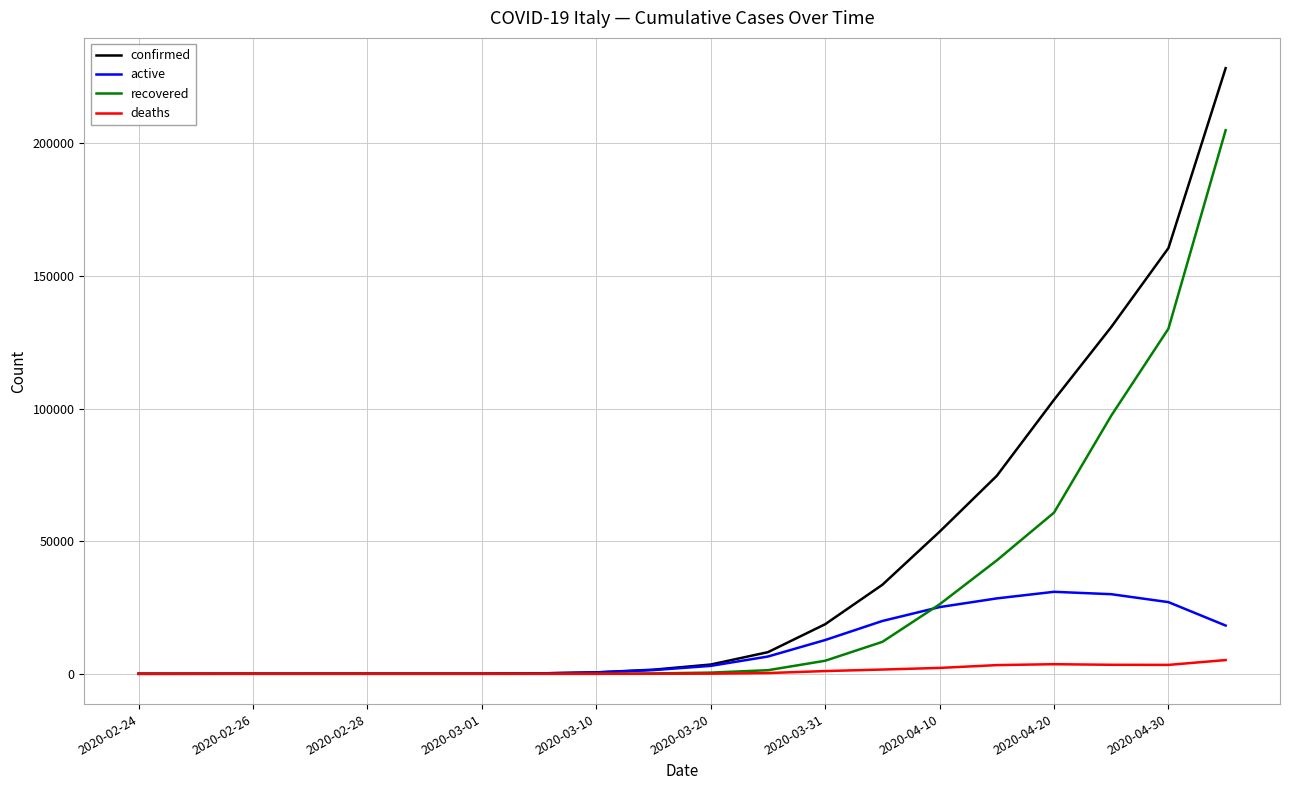

Rank the series by their maximum value, from highest to lowest.

confirmed, recovered, active, deaths